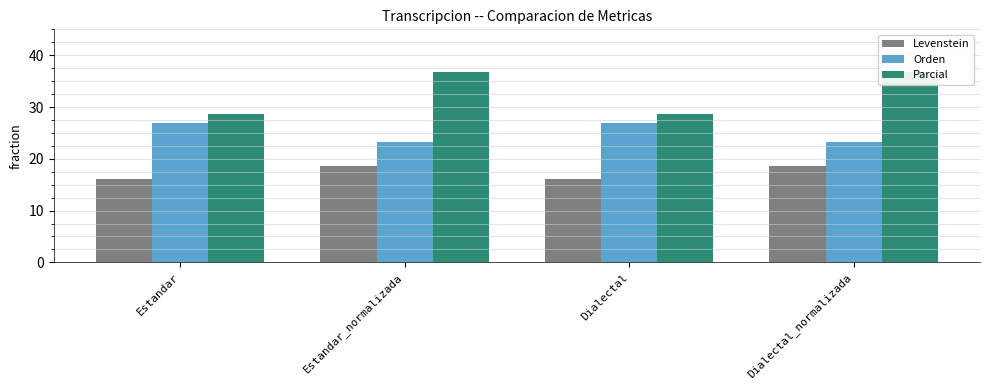

Reading right to left, what are all the values shown in this chart?

Levenstein: 18.5	16.0	18.5	16.0
Orden: 23.3	26.9	23.3	26.9
Parcial: 36.7	28.6	36.7	28.6